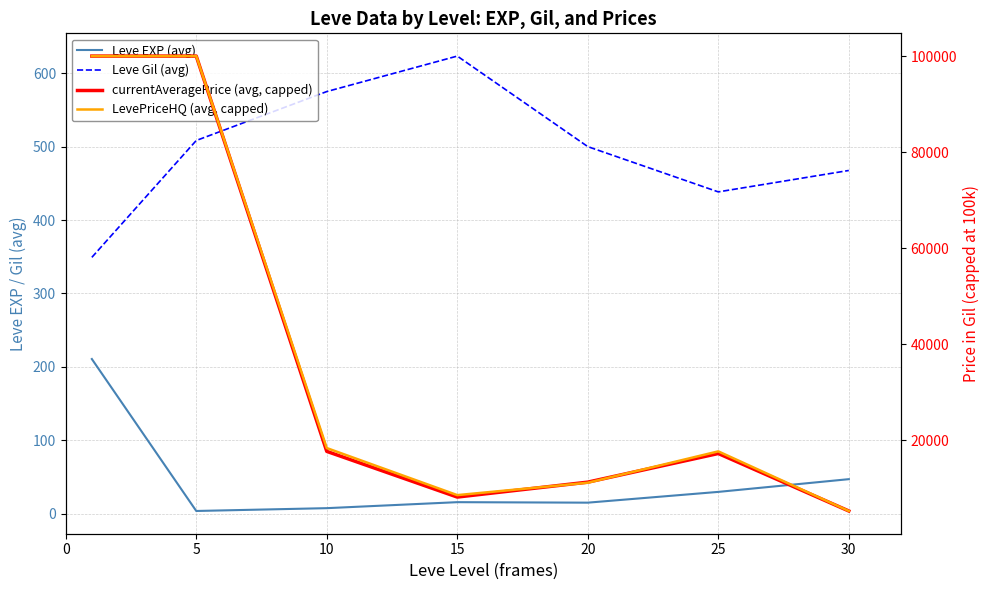

How many data points in currentAveragePrice (avg, capped) are less than 17234?

3